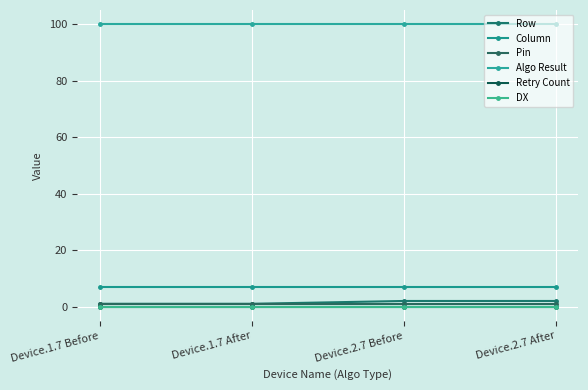

Does the chart have visible grid lines?

Yes